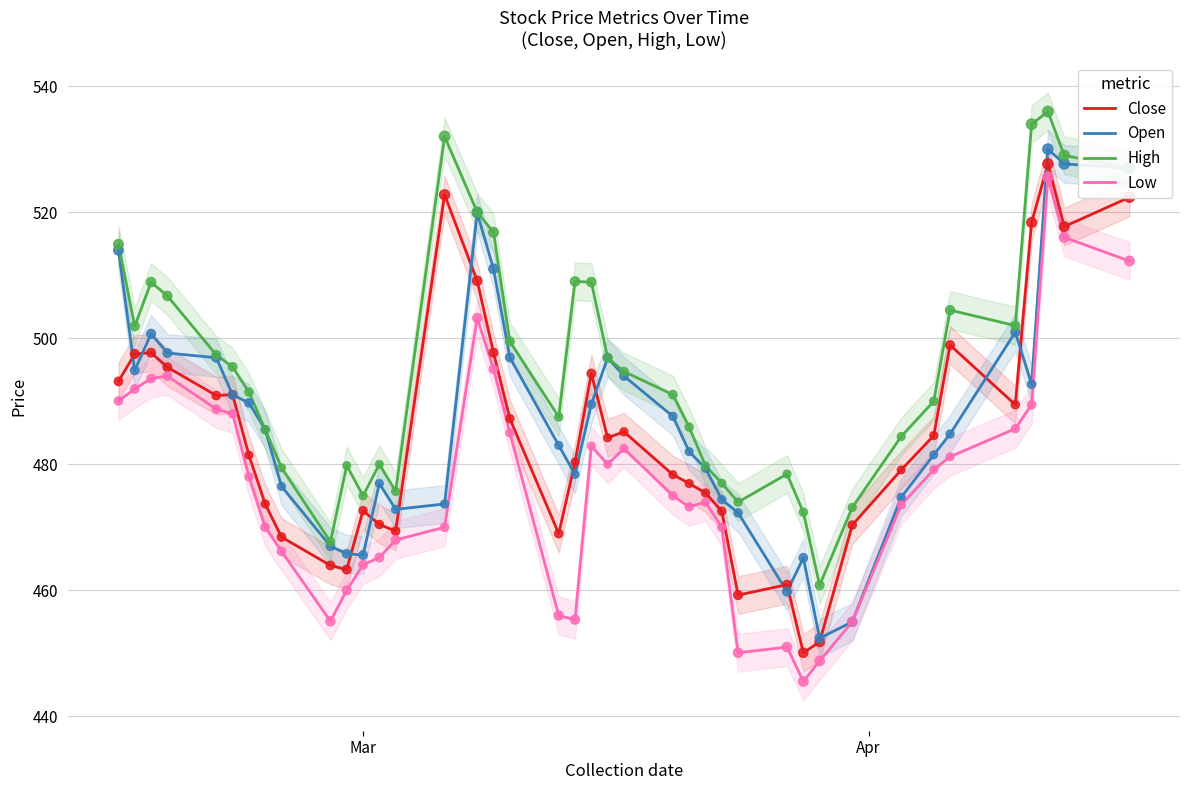

Which series contains the lowest Y value?

Low